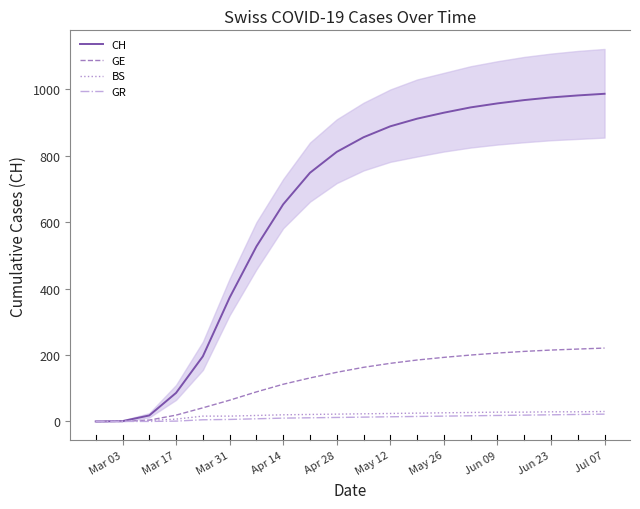

At which label is GE closest to 110?

Apr 14